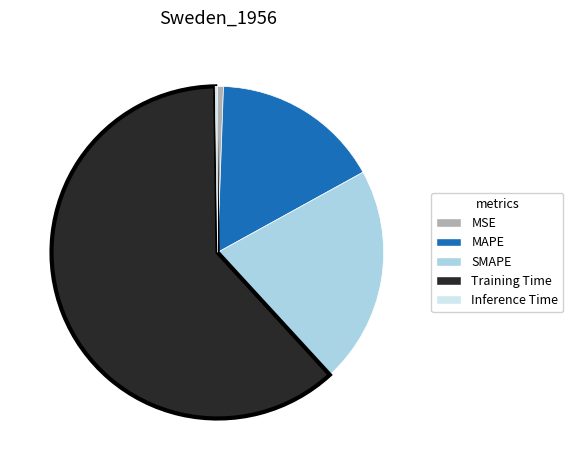

Which category has the biggest portion of the pie?

Training Time